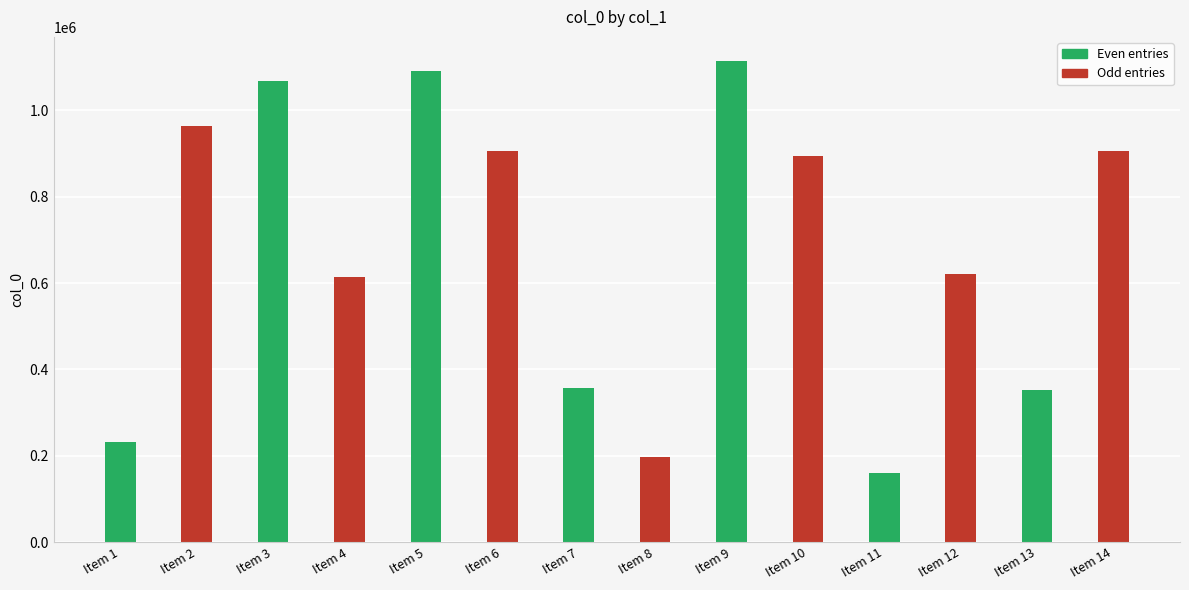

What is the value of the 5th bar from the left?

1089929